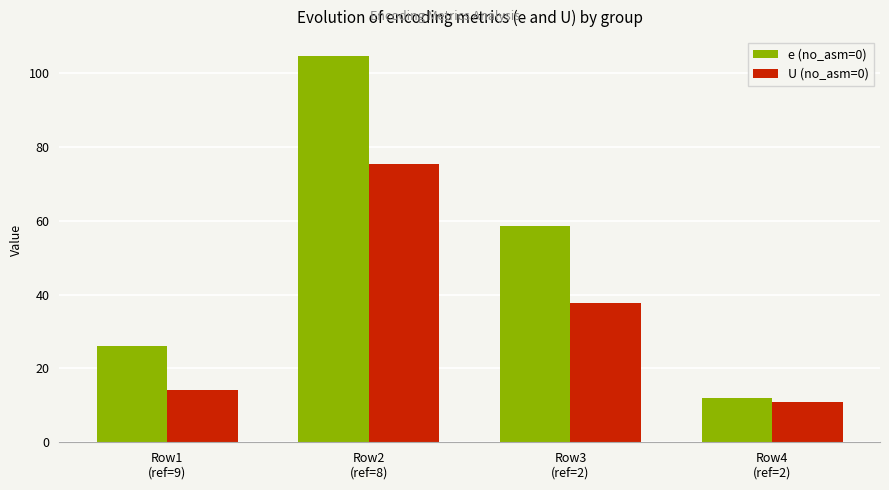

At which label does e (no_asm=0) first exceed 58?

Row2
(ref=8)